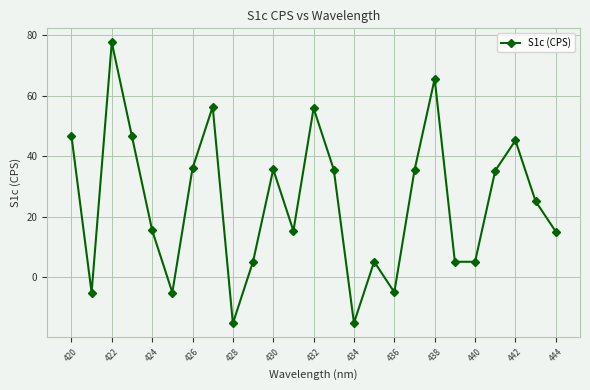

How many interior local valleys (lower than both neighbors) does the data have?

7